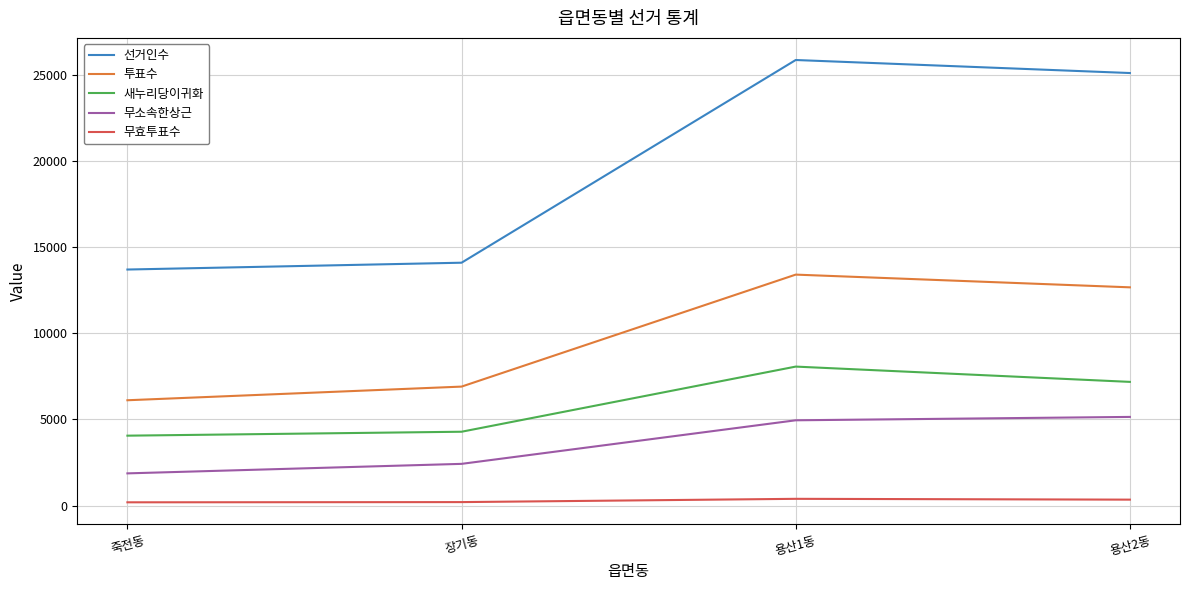

Is it true that 선거인수 equals 4328 at 죽전동?

False